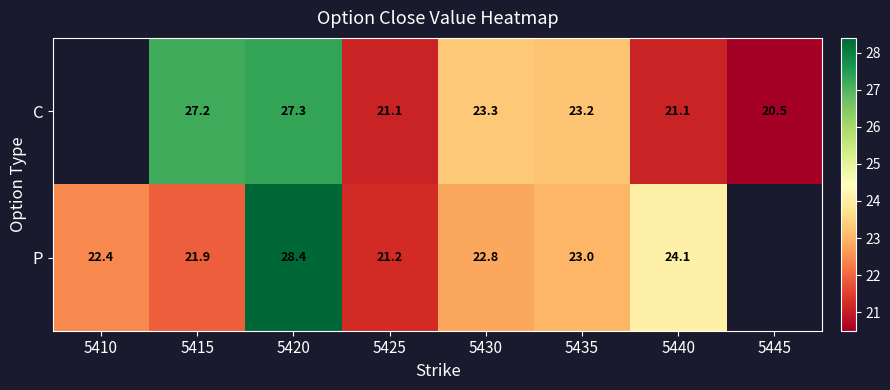

What is the difference between the highest and lowest values at 5430?

0.5